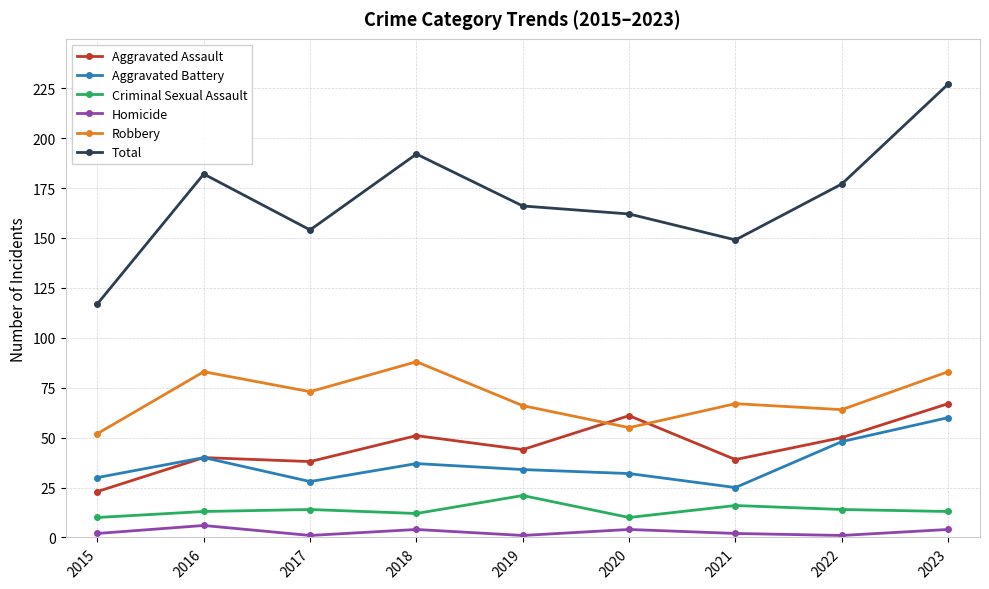

What is the greatest value displayed?

227